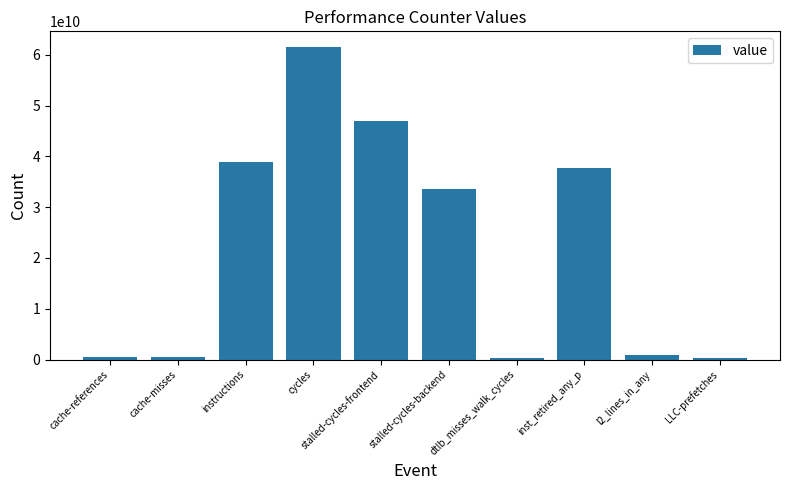

What is the average value?

22133124094